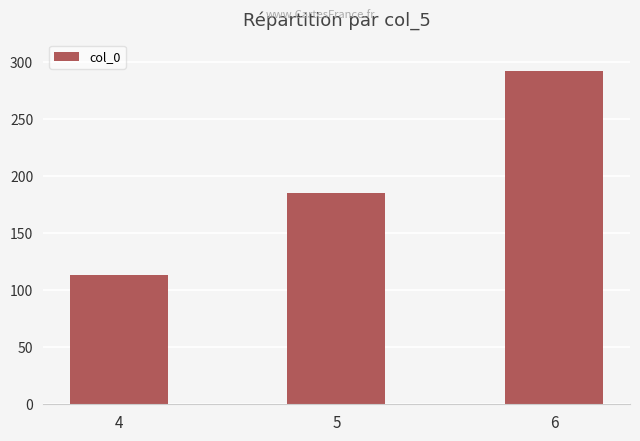

What is the value of the 2nd bar from the left?

185.7